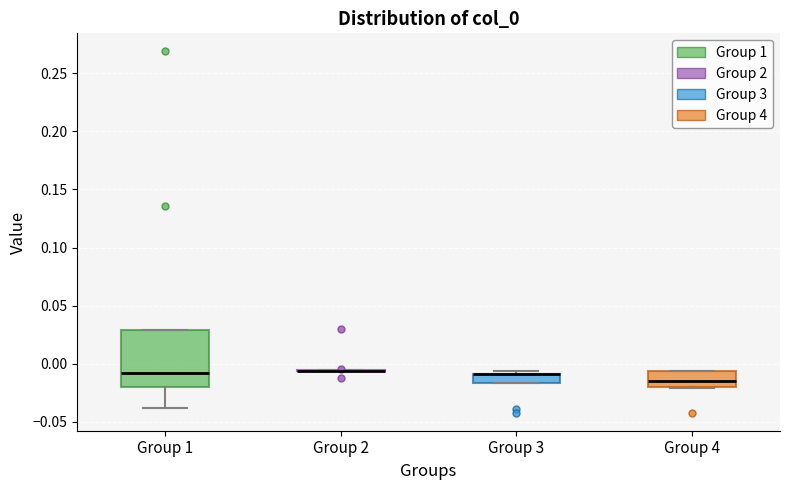

Reading left to right, read every box against the y-axis: the position of its median line, the range the box covers, and the ends of its whiskers. The values are not printed on the chart, so give them approximately, as read against the axis.

Group 1: median -0.010, box -0.020 to 0.030, whiskers -0.040 to 0.030
Group 2: box collapsed to a line at -0.005, whiskers -0.005 to -0.005
Group 3: median -0.010 (drawn on the box's upper edge), box -0.015 to -0.010, whiskers -0.015 to -0.005
Group 4: median -0.015, box -0.020 to -0.005, whiskers -0.020 to -0.005